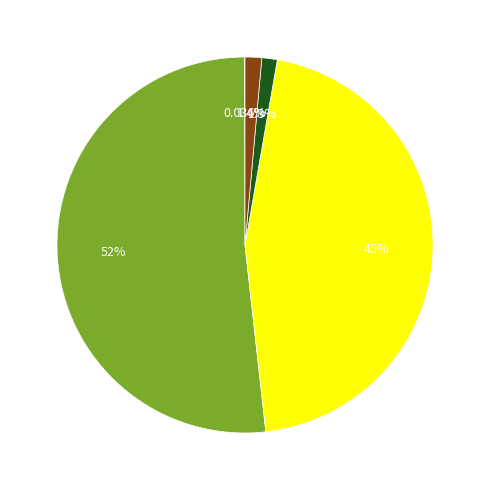

To the nearest percent, what is the average slice percentage?

20%